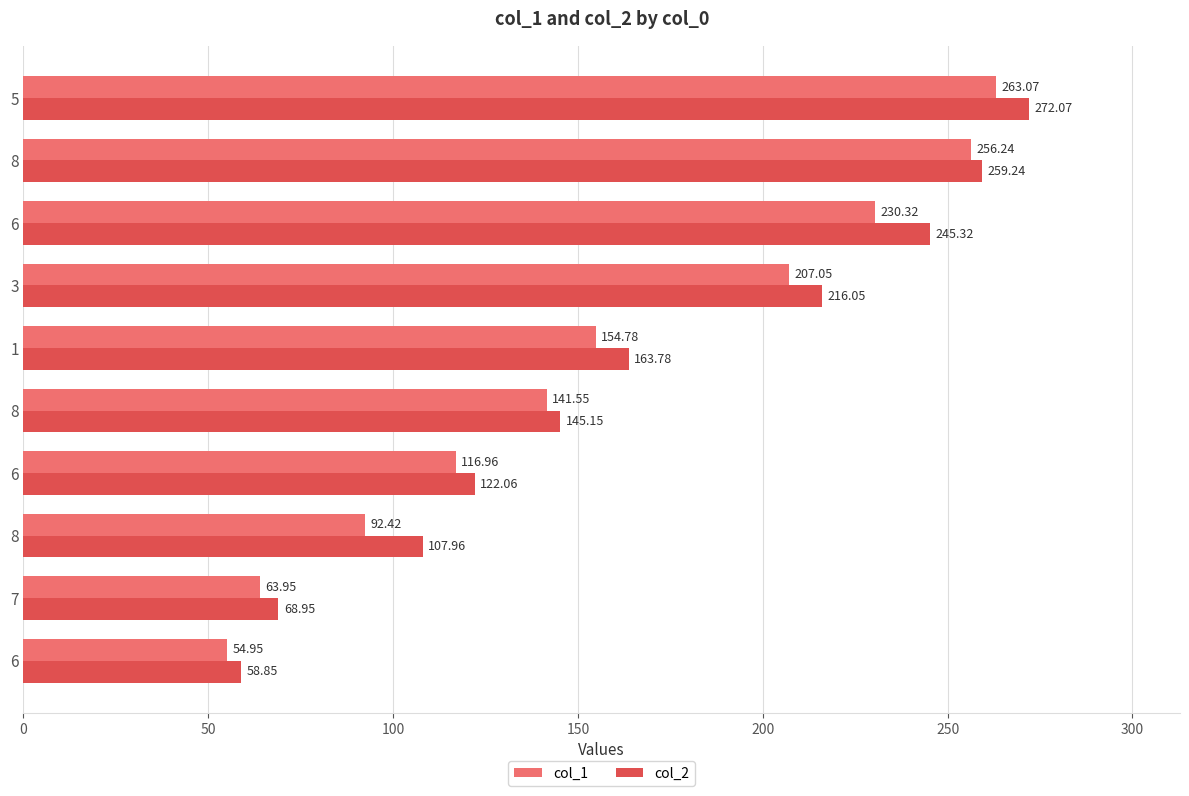

What are all the series names shown in the legend?

col_1, col_2